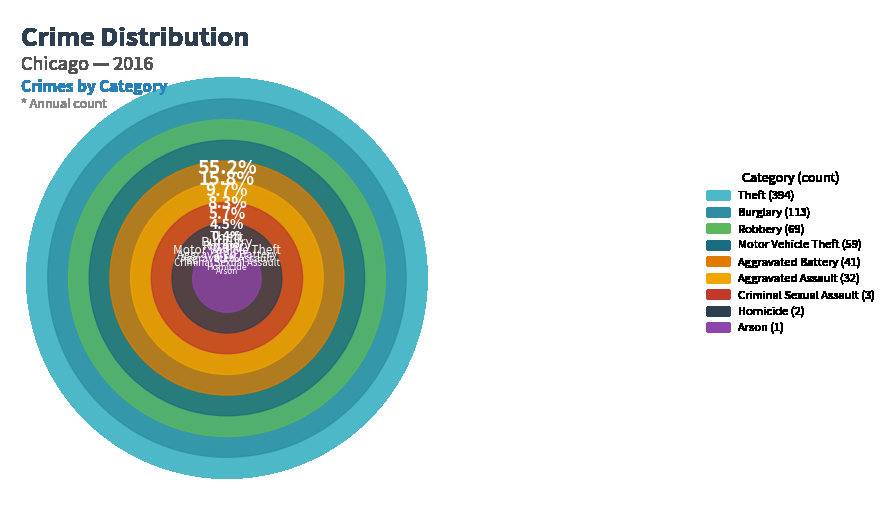

To the nearest percent, what percentage of the pie is Motor Vehicle Theft?

8%